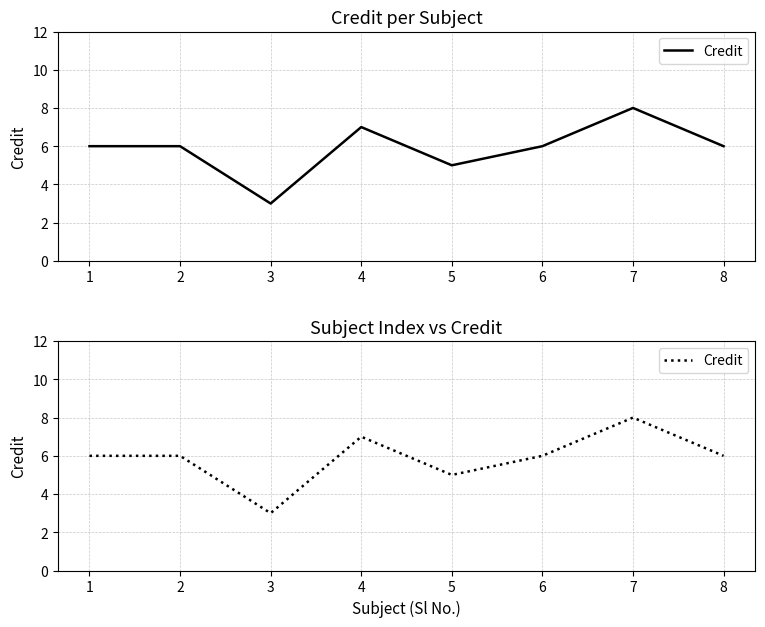

What is the value of the 3rd point from the left?

3